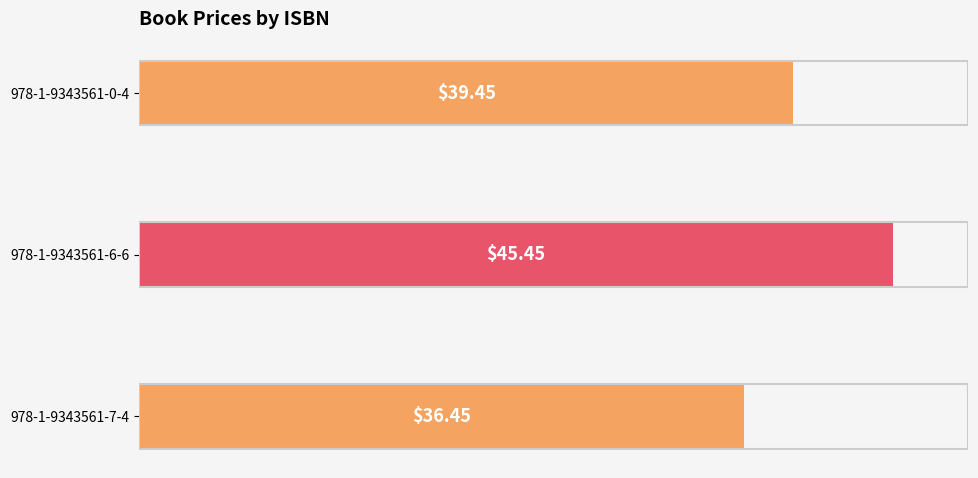

What is the average value?

40.5